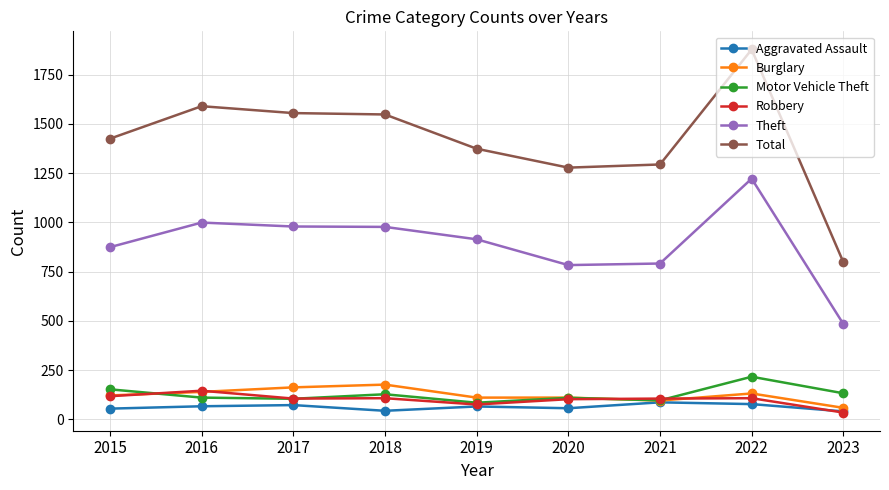

What is the difference between the second highest and minimum values in the Motor Vehicle Theft series?

68